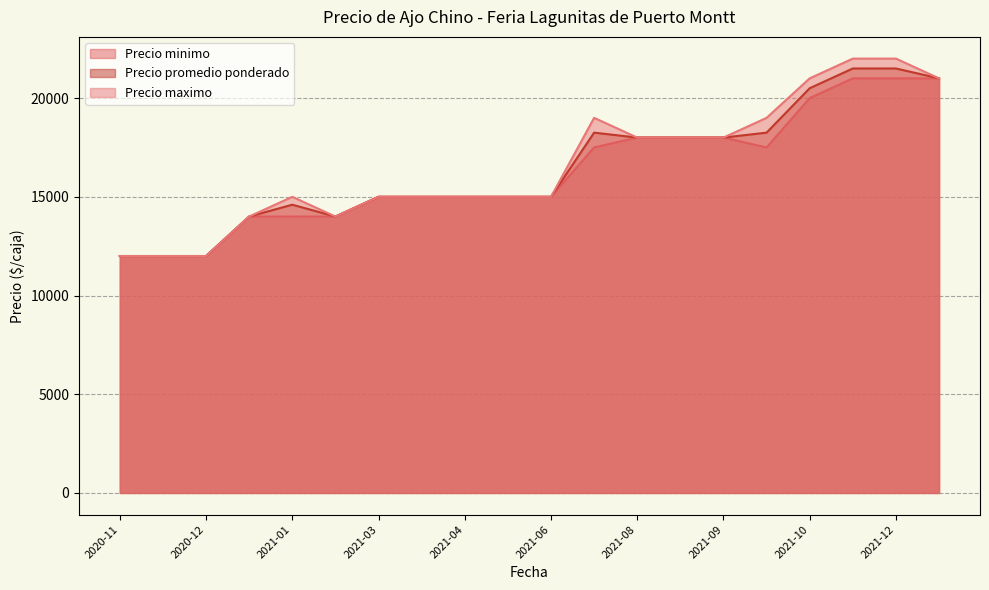

Where does the Precio promedio ponderado series first go above 15000?

2021-07